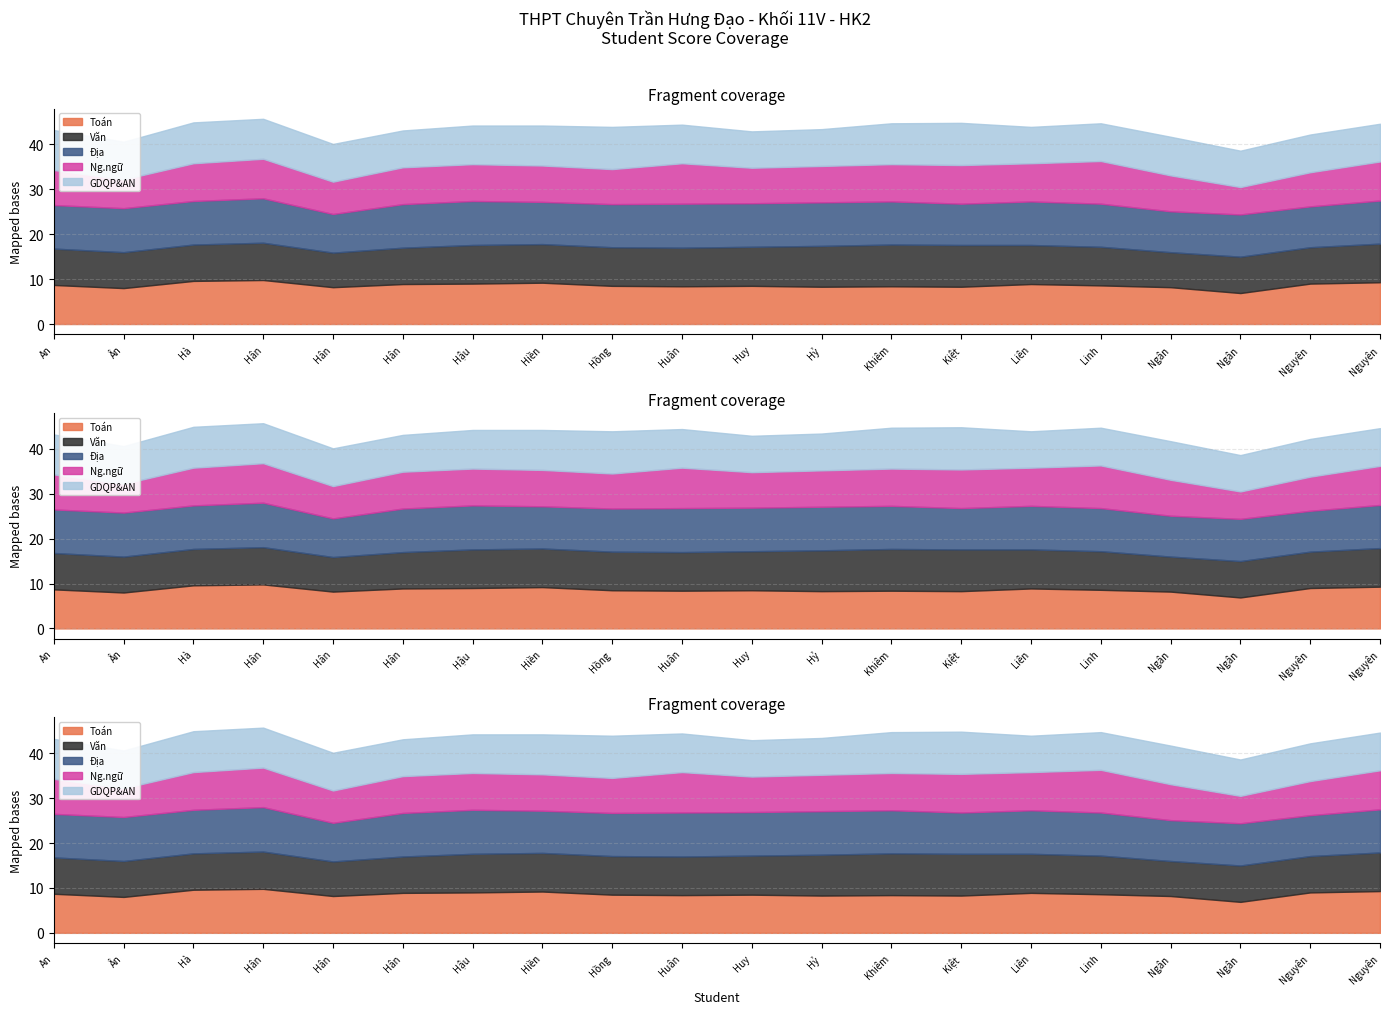

What is the greatest value displayed?

9.9